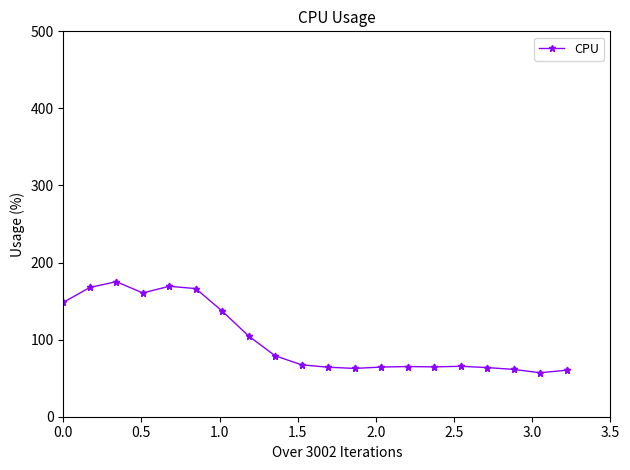

What is the maximum value shown in the chart?

175.2